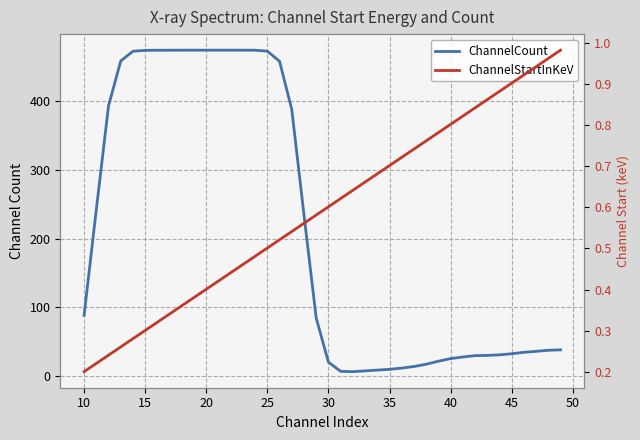

At how many categories does at least one series exceed 231?

18